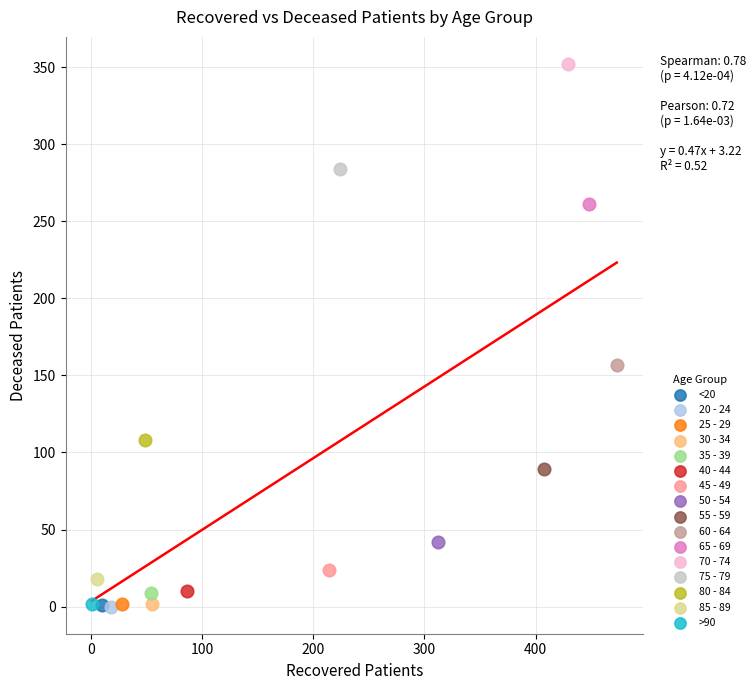

What are all the series names shown in the legend?

<20, 20 - 24, 25 - 29, 30 - 34, 35 - 39, 40 - 44, 45 - 49, 50 - 54, 55 - 59, 60 - 64, 65 - 69, 70 - 74, 75 - 79, 80 - 84, 85 - 89, >90